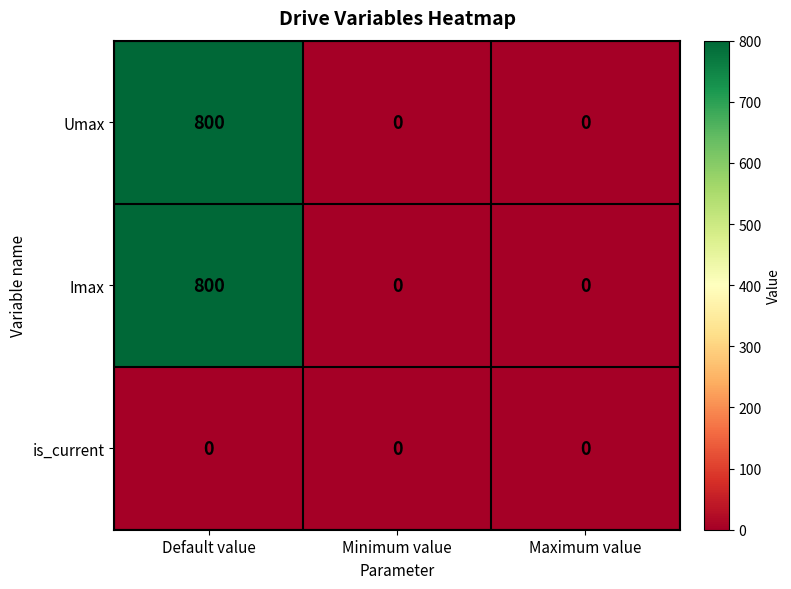

True or false: Umax has a value of 0 at Minimum value.

True